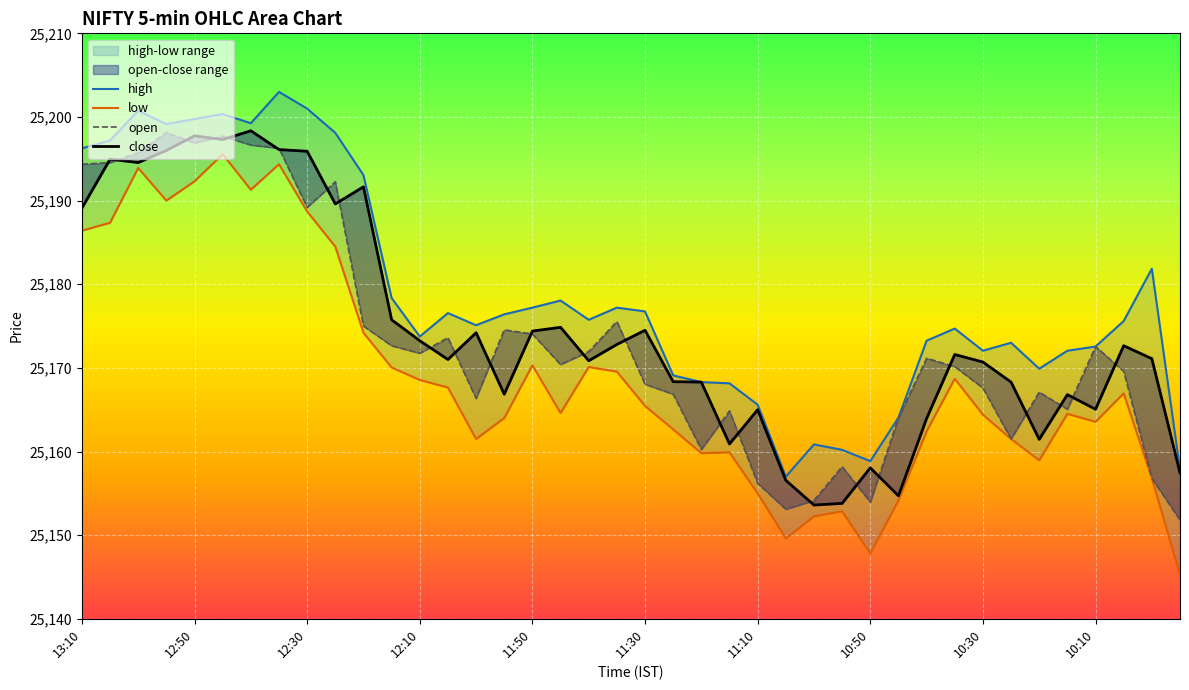

What is the difference between the highest and lowest values at 09:55?

12.6